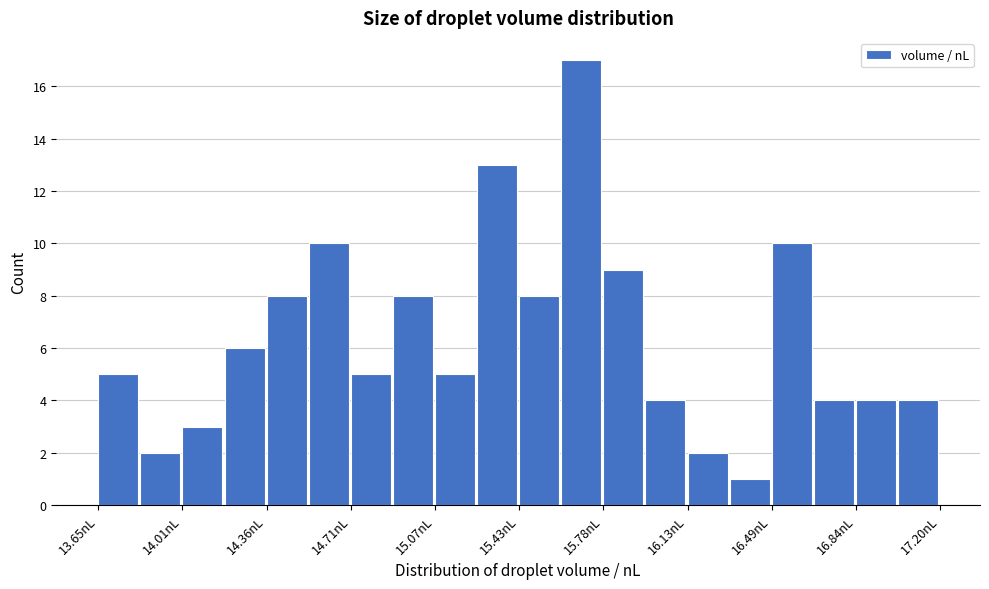

Read against the x-axis, roughly where is the centre of the tallest bar?

15.70